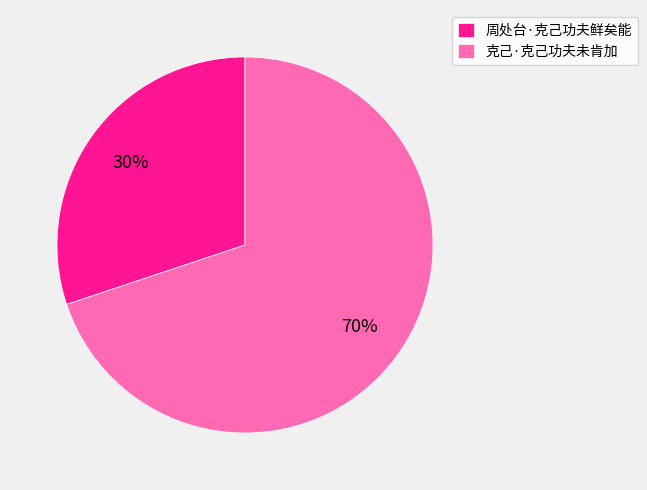

How many segments does this pie chart have?

2